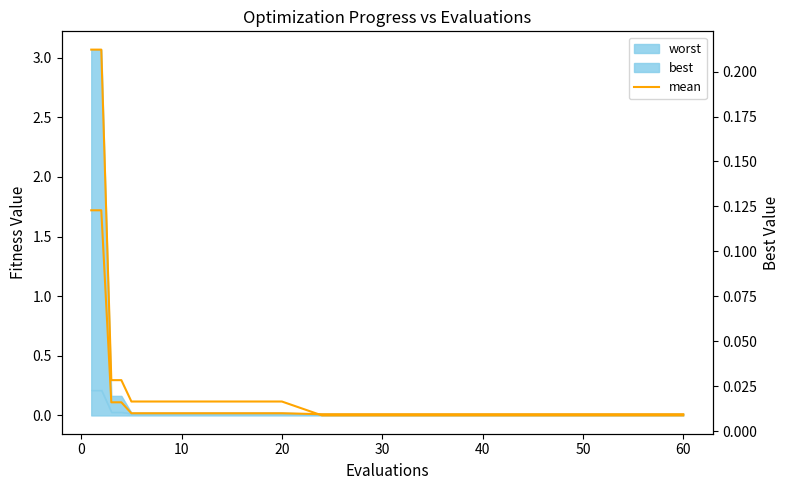

The value of mean at 50 is 0.0. True or false?

False